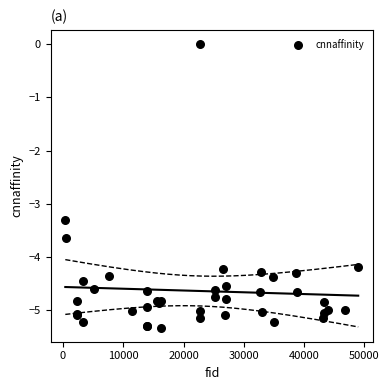

What Y value in the scatter plot is closest to -2?

-3.3